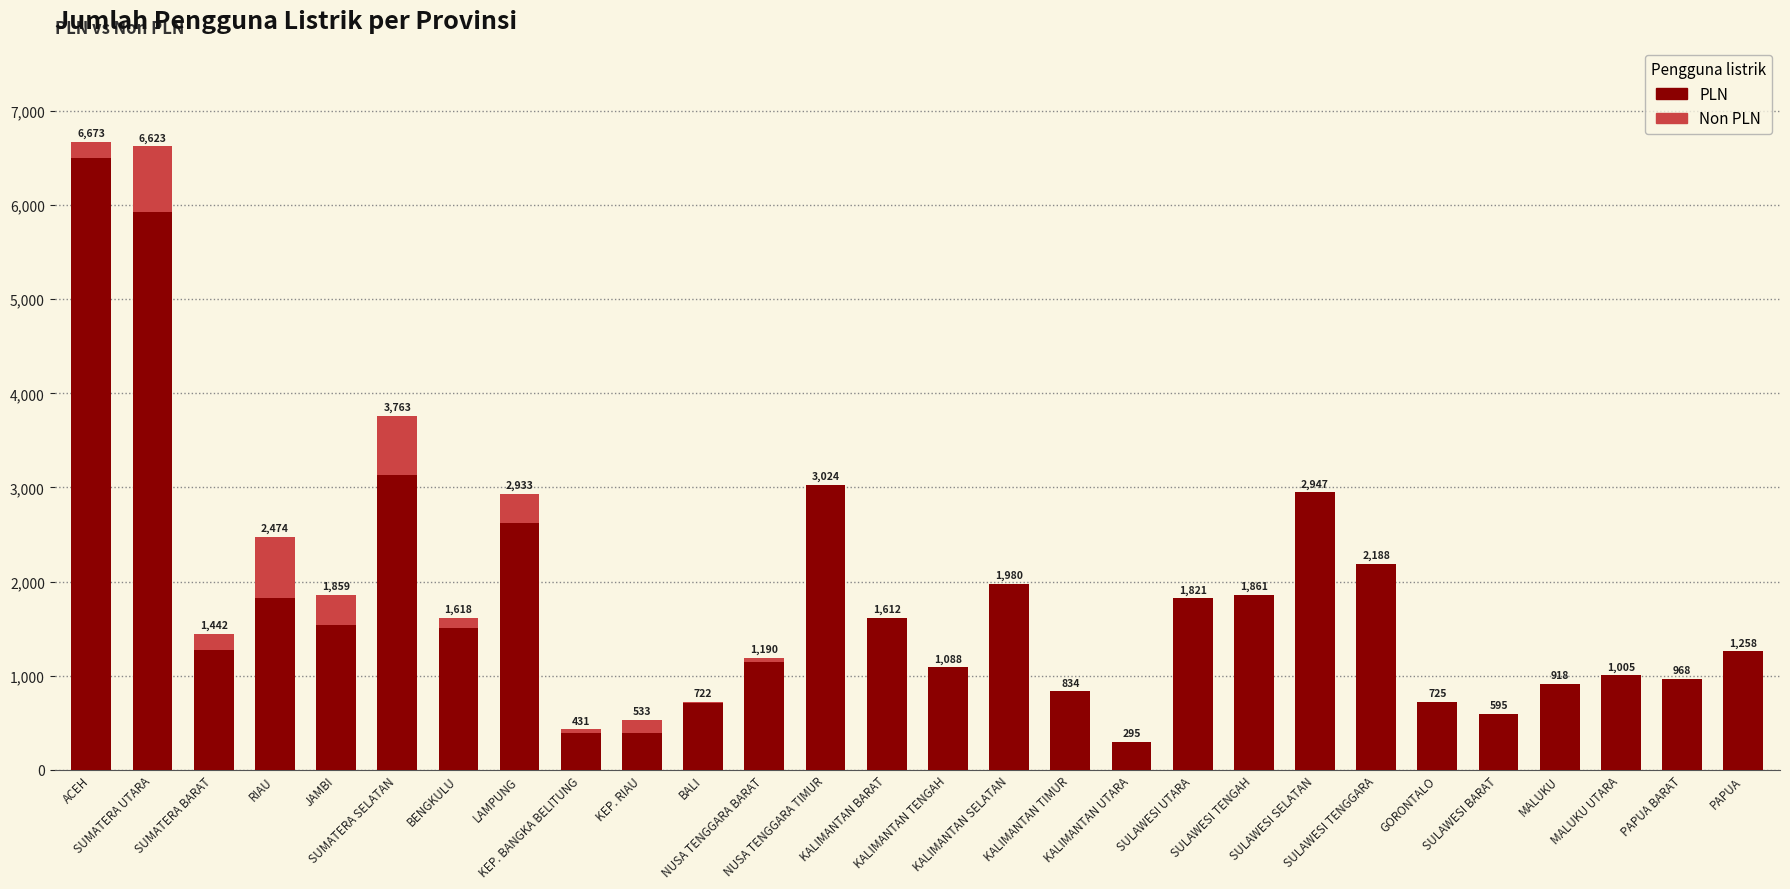

What is the maximum value for PLN?

6503